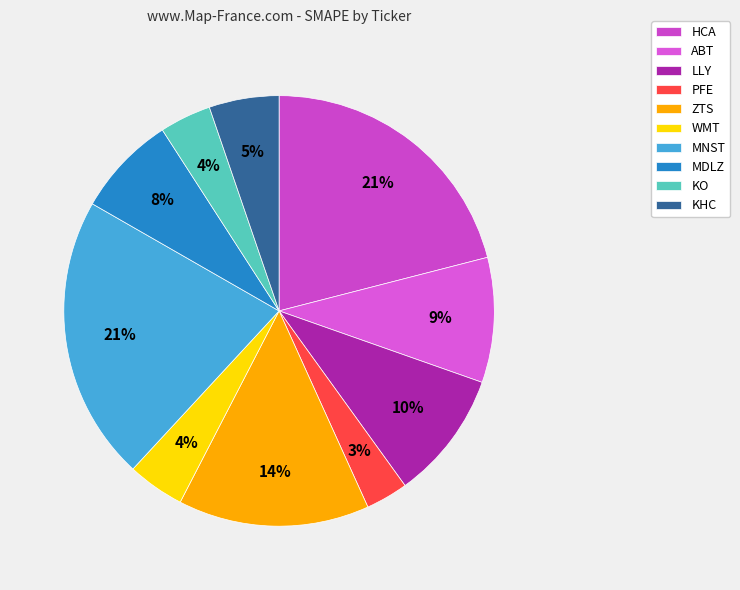

To the nearest percent, what portion does PFE represent?

3%